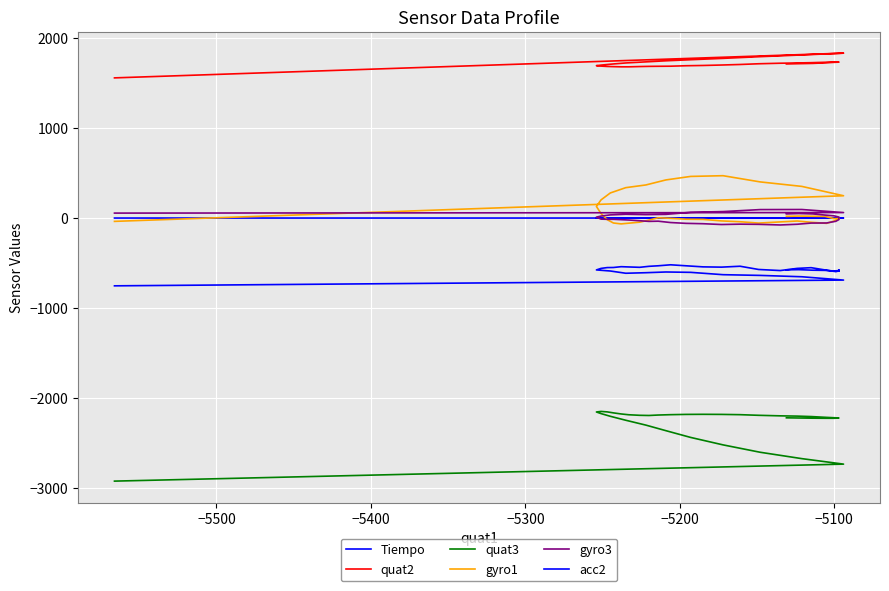

The value of Tiempo at −5600 is 0.0. True or false?

False